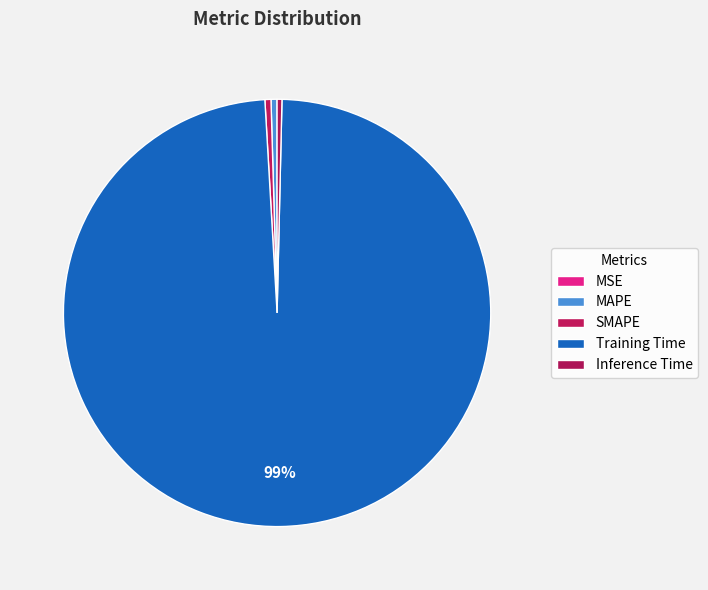

Is there any slice that represents more than half of the pie?

Yes